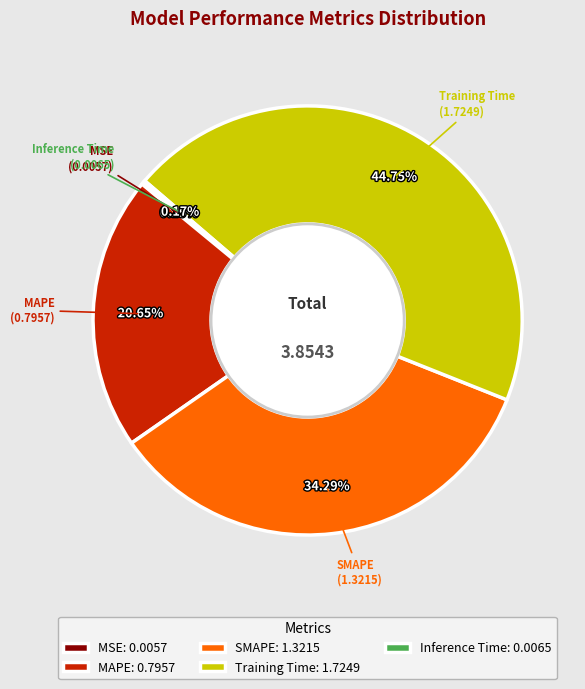

Do SMAPE: 1.3215 and Training Time: 1.7249 together represent more than half of the pie?

Yes